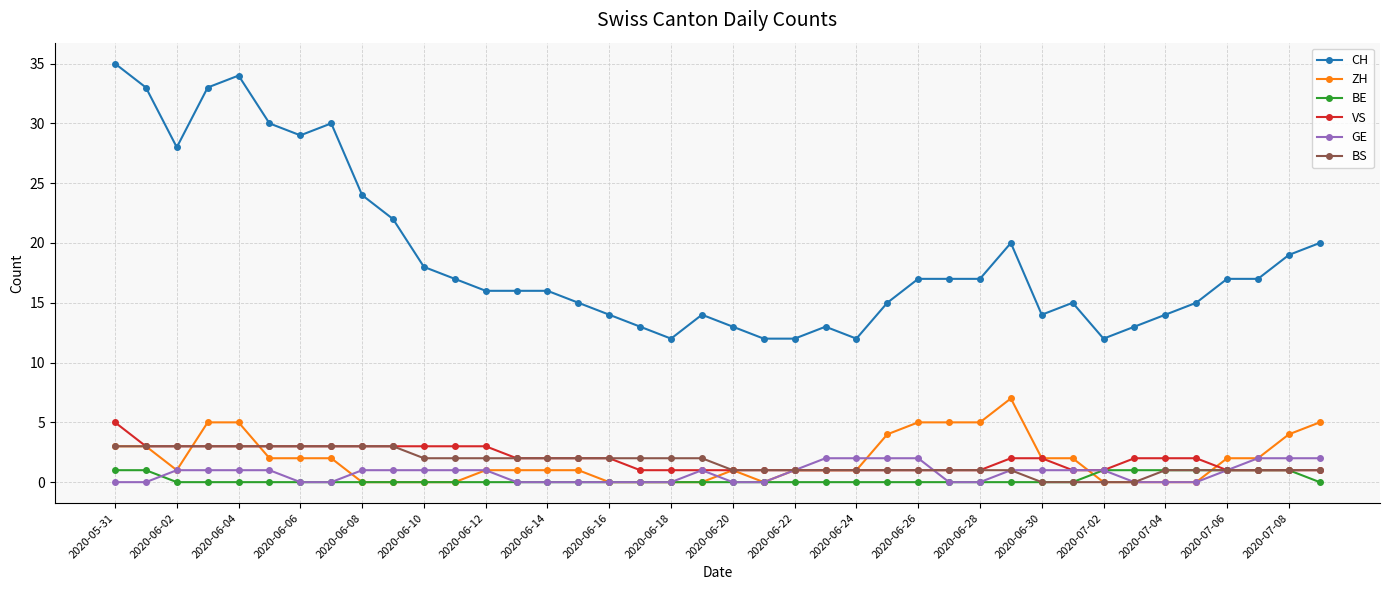

True or false: CH and VS intersect in this chart.

False